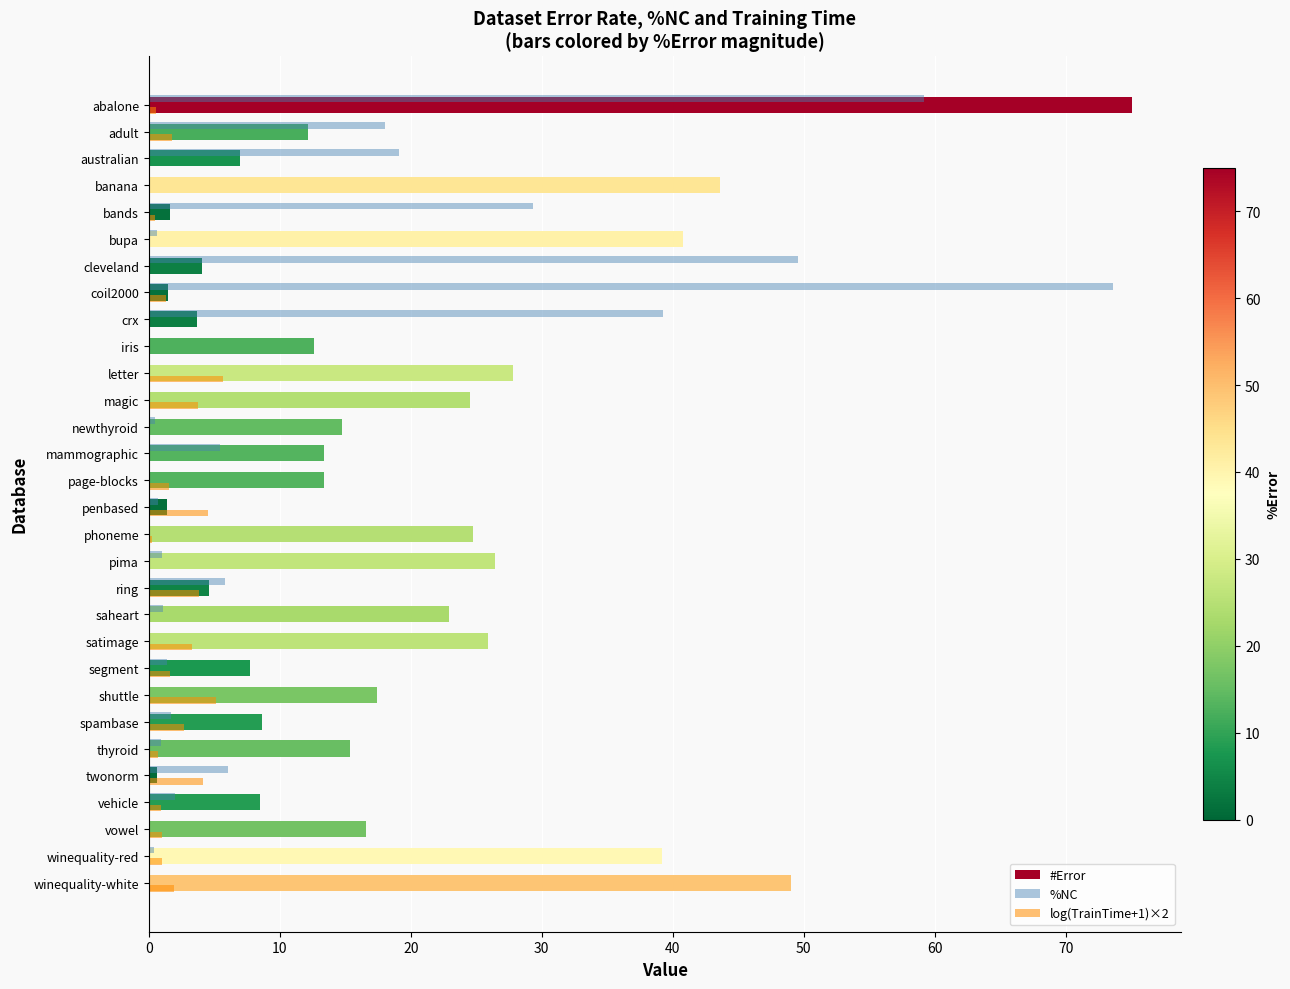

True or false: #Error has a value of 19.3 at newthyroid.

False